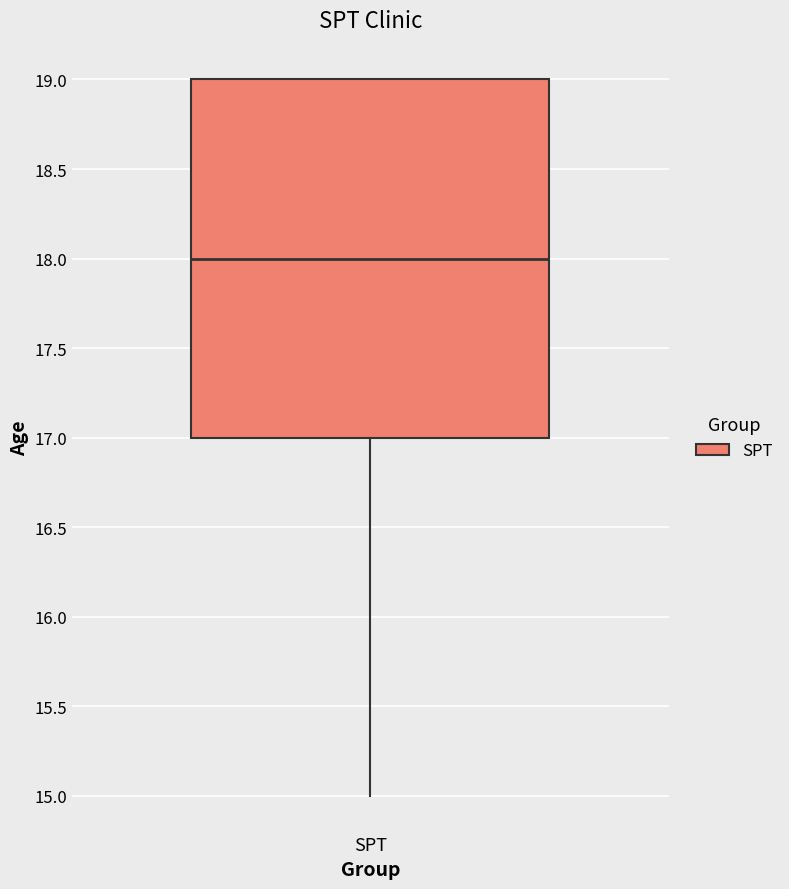

Transcribe this box plot: give where the median line is, the range the box spans, and where the two whiskers end, as read against the y-axis. The values are not printed on the chart, so give them approximately, as read against the axis.

median 18, box 17 to 19, whiskers 15 to 19